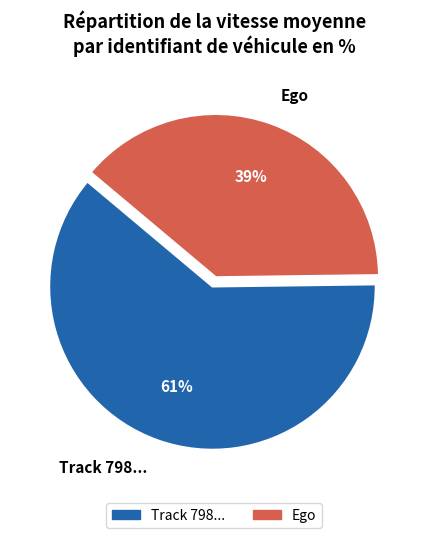

Is the sum of Ego and Track 798... greater than half?

Yes